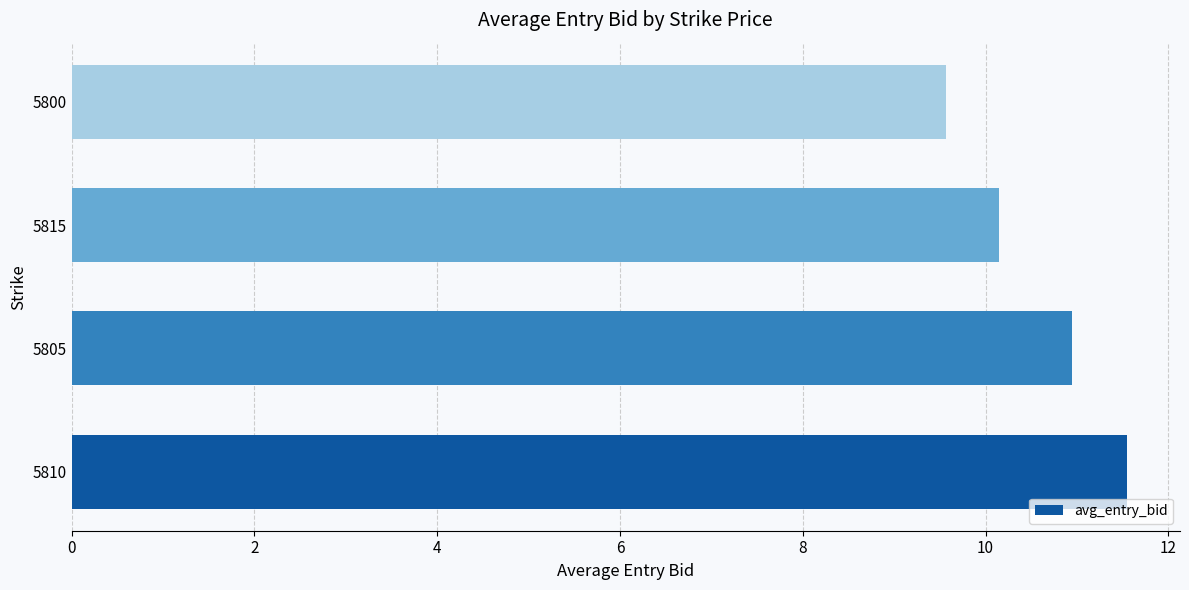

At which label is the value closest to 10?

5815